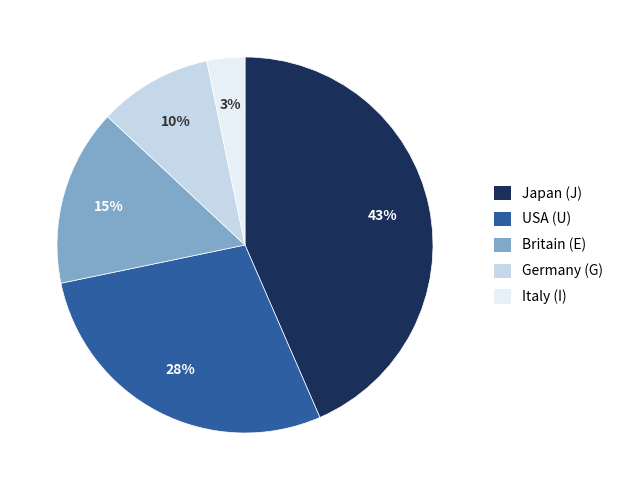

Which slice is the largest?

Japan (J)